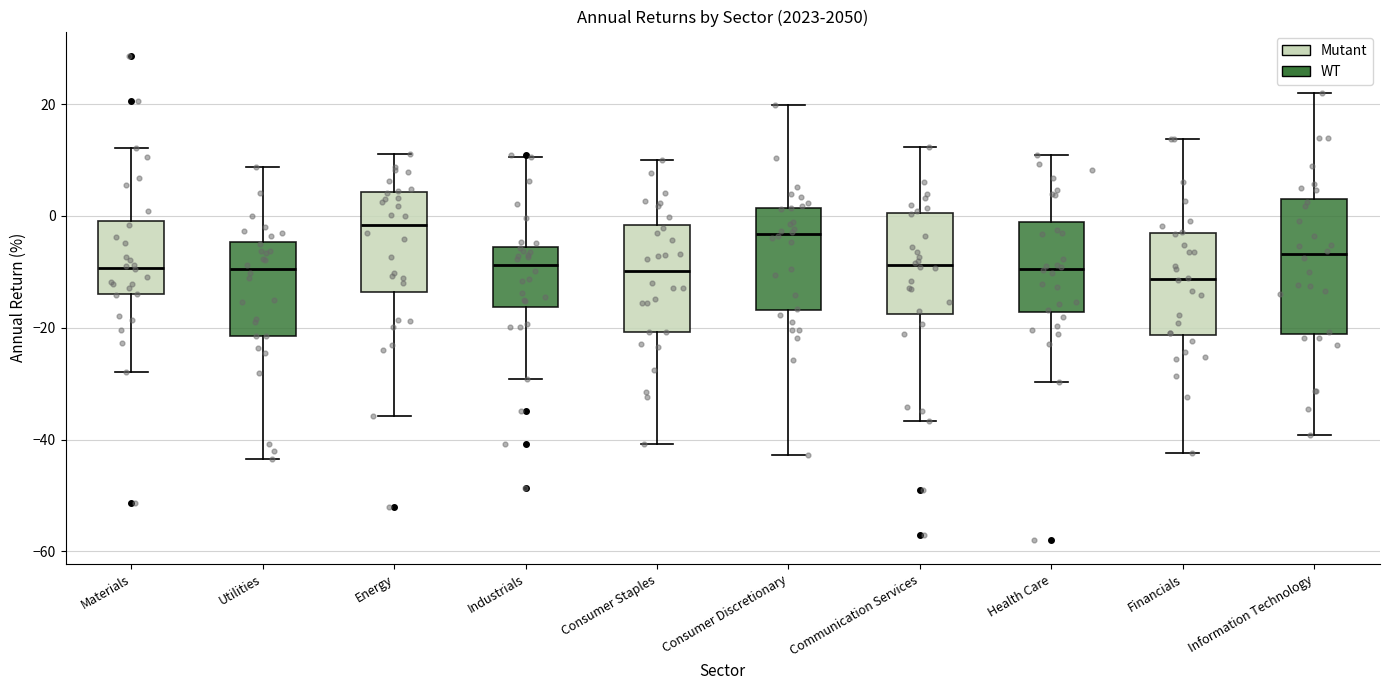

Reading left to right, read every box against the y-axis: the position of its median line, the range the box covers, and the ends of its whiskers. The values are not printed on the chart, so give them approximately, as read against the axis.

Materials: median -10, box -14 to 0, whiskers -28 to 12
Utilities: median -10, box -22 to -4, whiskers -44 to 8
Energy: median -2, box -14 to 4, whiskers -36 to 12
Industrials: median -8, box -16 to -6, whiskers -30 to 10
Consumer Staples: median -10, box -20 to -2, whiskers -40 to 10
Consumer Discretionary: median -4, box -16 to 2, whiskers -42 to 20
Communication Services: median -8, box -18 to 0, whiskers -36 to 12
Health Care: median -10, box -18 to -2, whiskers -30 to 10
Financials: median -12, box -22 to -4, whiskers -42 to 14
Information Technology: median -6, box -22 to 2, whiskers -40 to 22